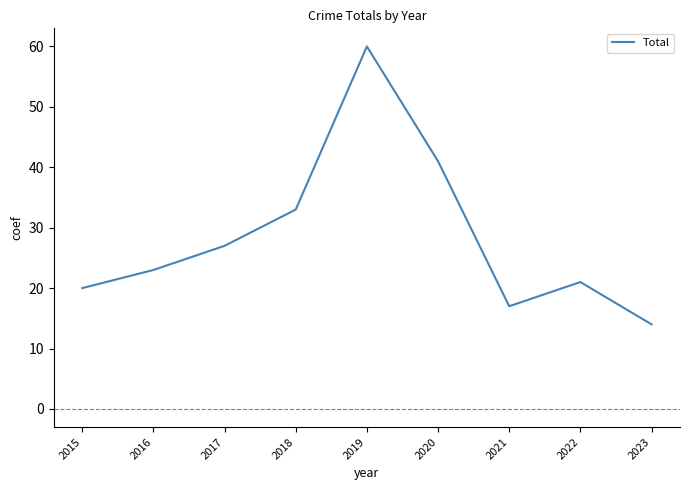

What is the change in value from 2016 to 2018?

+10